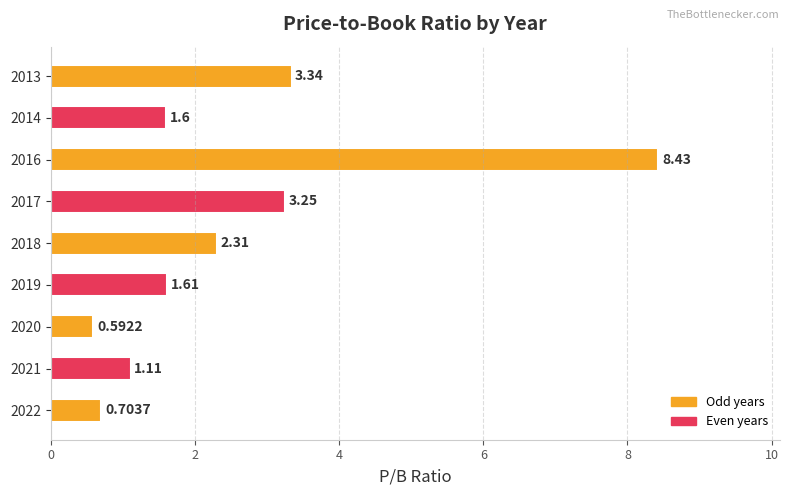

How many series are shown in this chart?

1